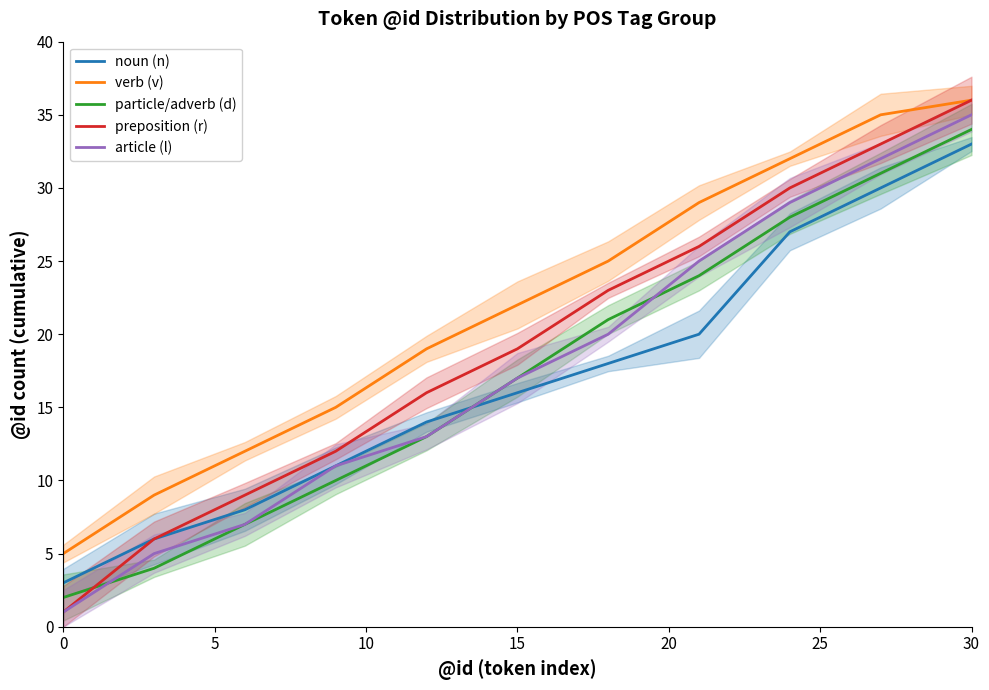

Reading left to right, transcribe all the data shown in this chart.

noun (n): 3	6	8	11	14	16	18	20	27	30	33
verb (v): 5	9	12	15	19	22	25	29	32	35	36
particle/adverb (d): 2	4	7	10	13	17	21	24	28	31	34
preposition (r): 1	6	9	12	16	19	23	26	30	33	36
article (l): 1	5	7	11	13	17	20	25	29	32	35